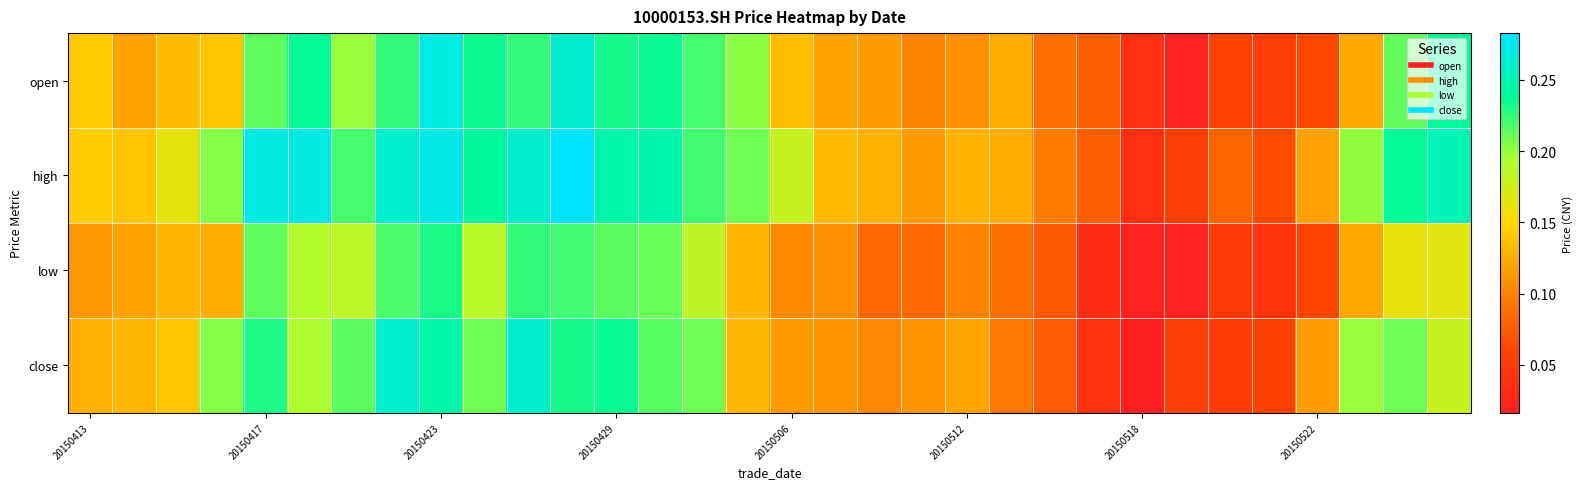

Rank the series by their maximum value, from highest to lowest.

high, open, close, low